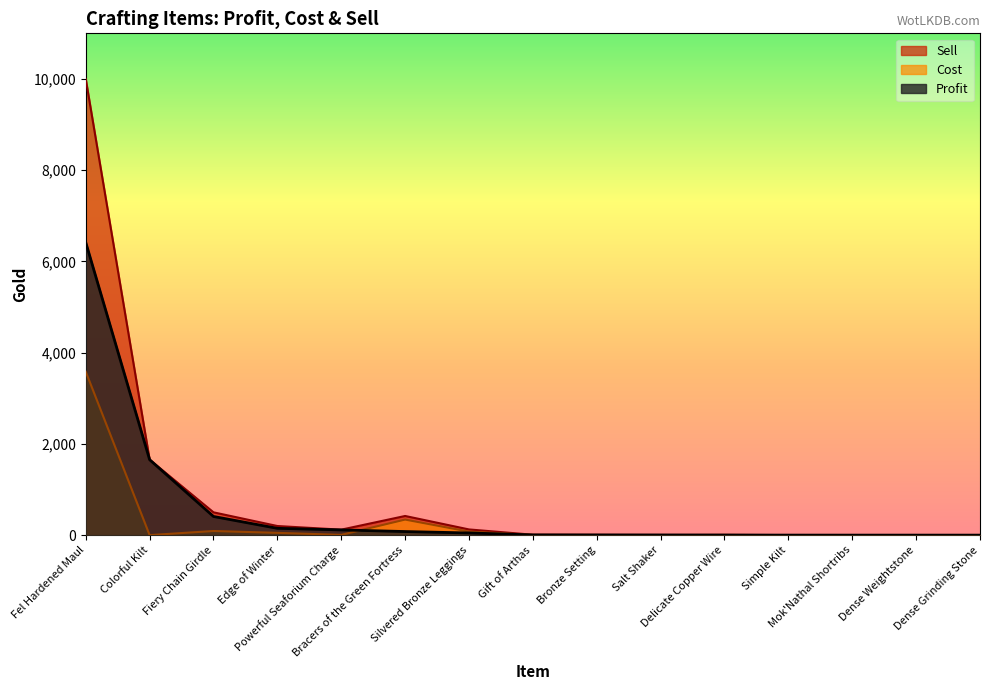

Is the value of Sell at Bronze Setting greater than the value of Cost at Dense Weightstone?

Yes